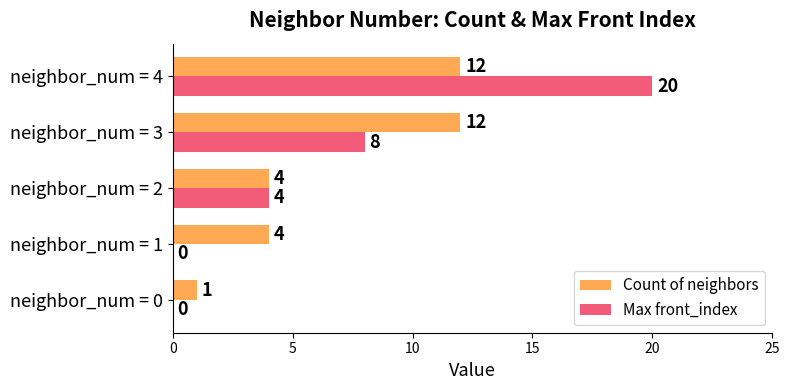

What is the greatest value displayed?

20